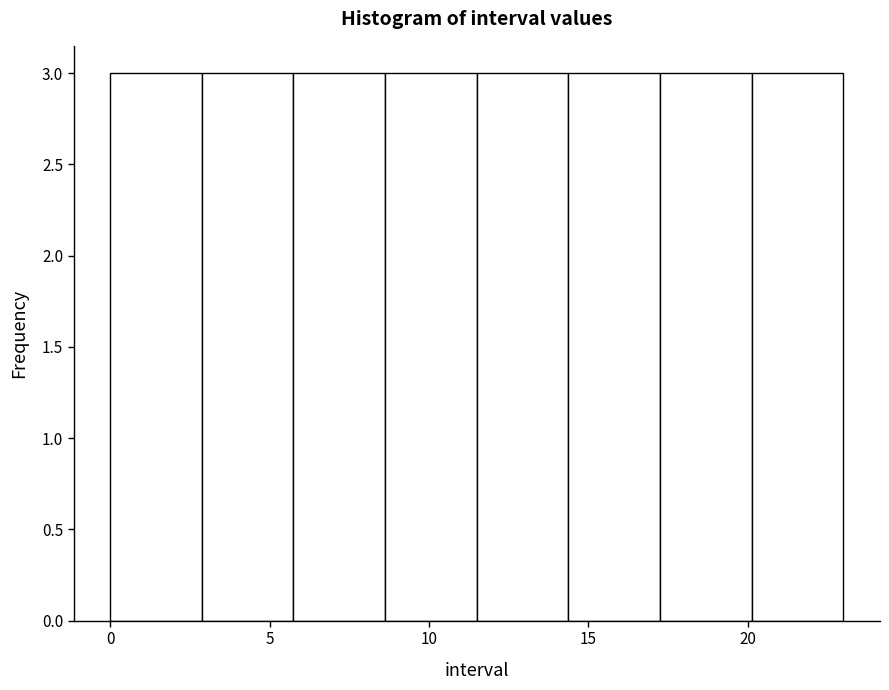

Reading left to right, transcribe this chart: for each bar, give the range it covers on the x-axis and its height. Neither the bar edges nor the heights are printed on the chart, so give them approximately, as read against the axes.

0.0 to 3.0: 3
3.0 to 6.0: 3
6.0 to 8.5: 3
8.5 to 11.5: 3
11.5 to 14.5: 3
14.5 to 17.5: 3
17.5 to 20.0: 3
20.0 to 23.0: 3